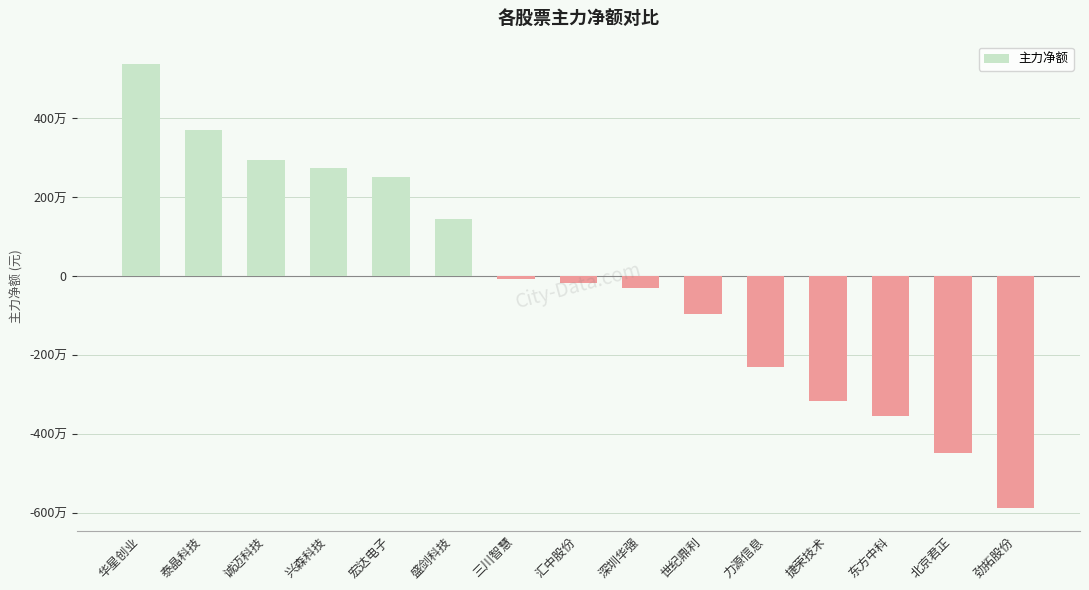

Between 泰晶科技 and 诚迈科技, which is larger?

泰晶科技